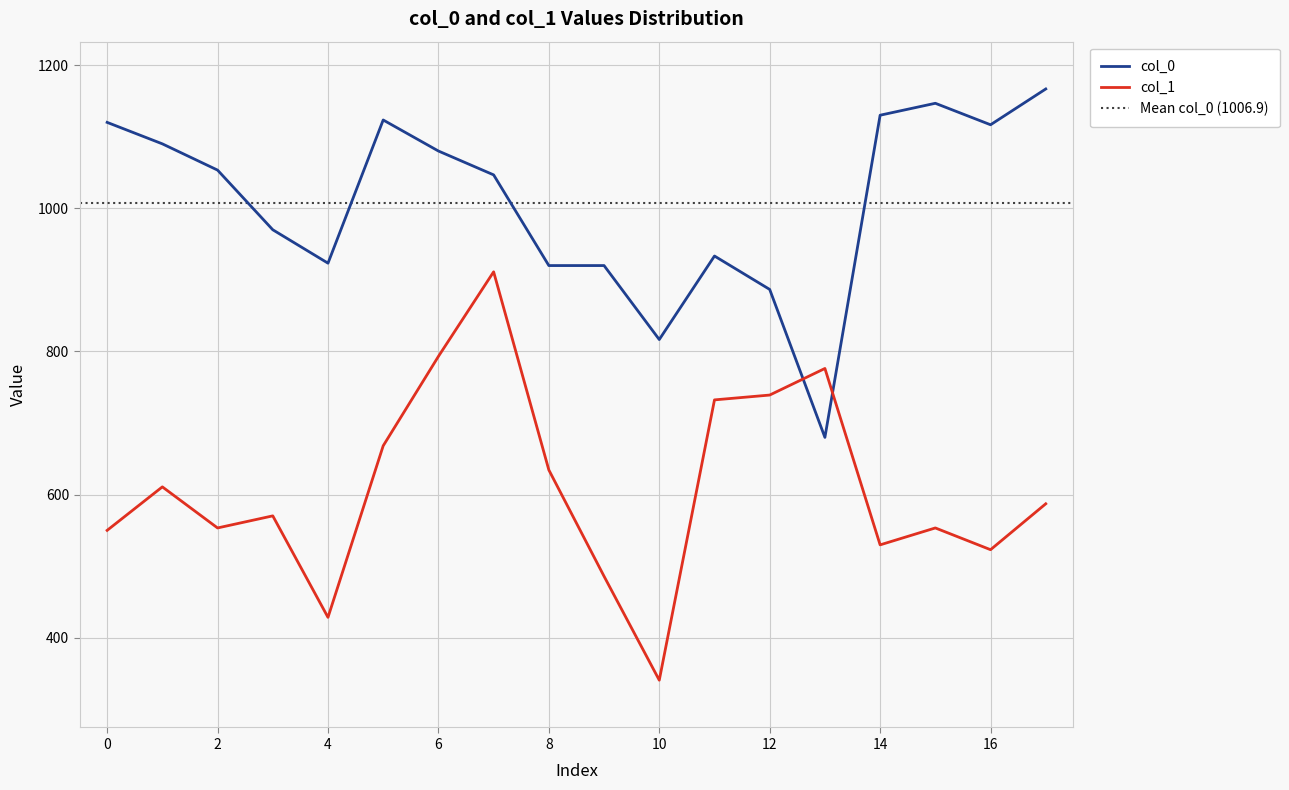

True or false: col_1 has more than 1 points higher than both neighbors.

True